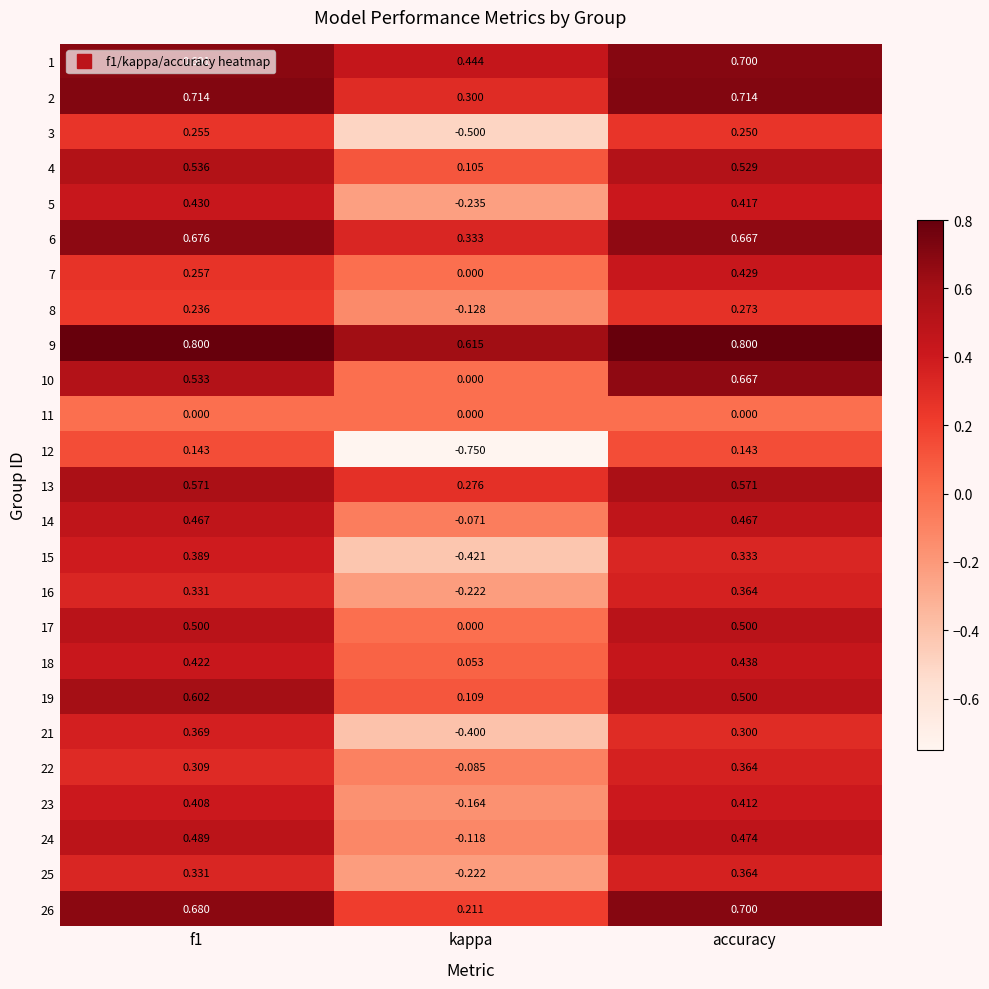

Where is 9 nearest to the value 0?

kappa